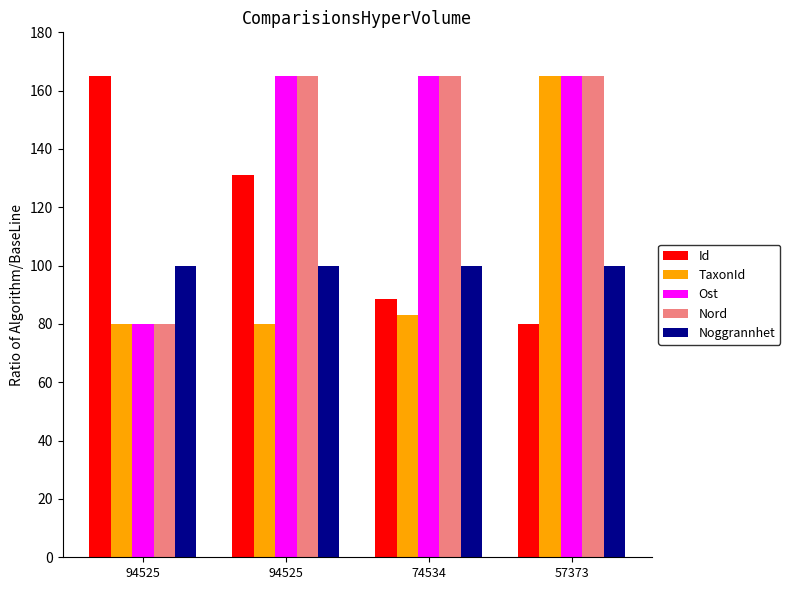

Reading left to right, transcribe all the data shown in this chart.

Id: 165.0	131.0	88.5	80.0
TaxonId: 80.0	80.0	83.2	165.0
Ost: 80.0	165.0	165.0	165.0
Nord: 80.0	165.0	165.0	165.0
Noggrannhet: 100.0	100.0	100.0	100.0